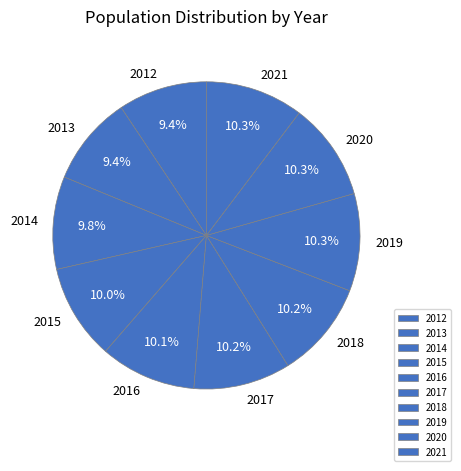

What is the ratio of the value at 2016 to the value at 2019?

1.0